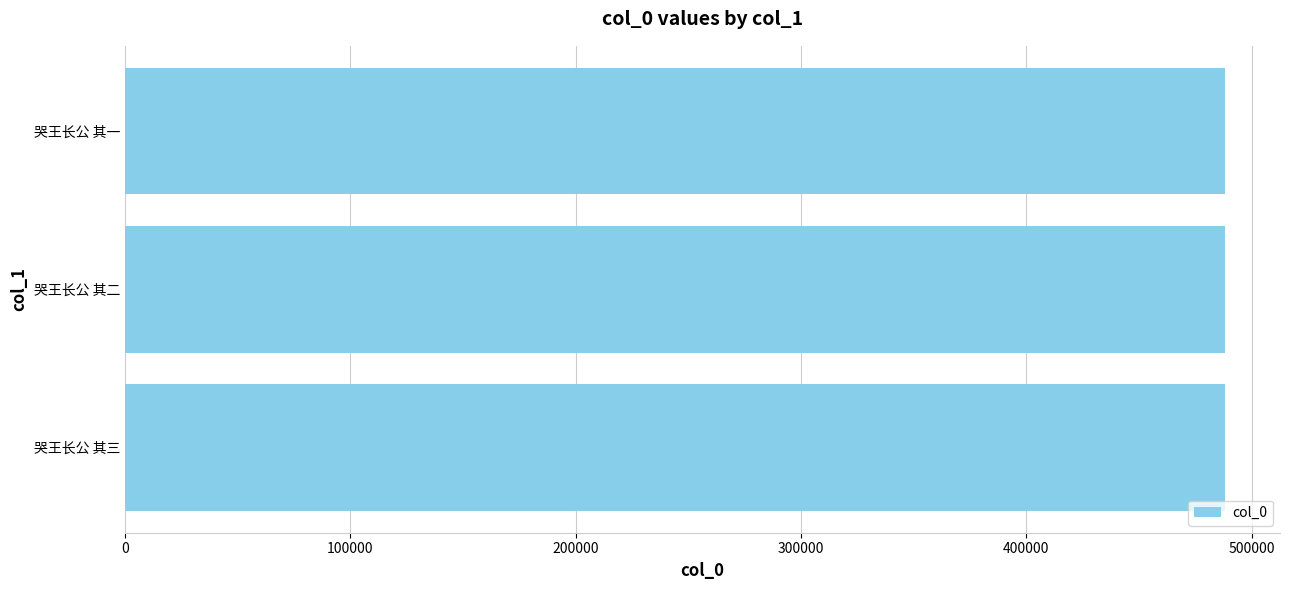

The value at 哭王长公 其一 is 253223. True or false?

False